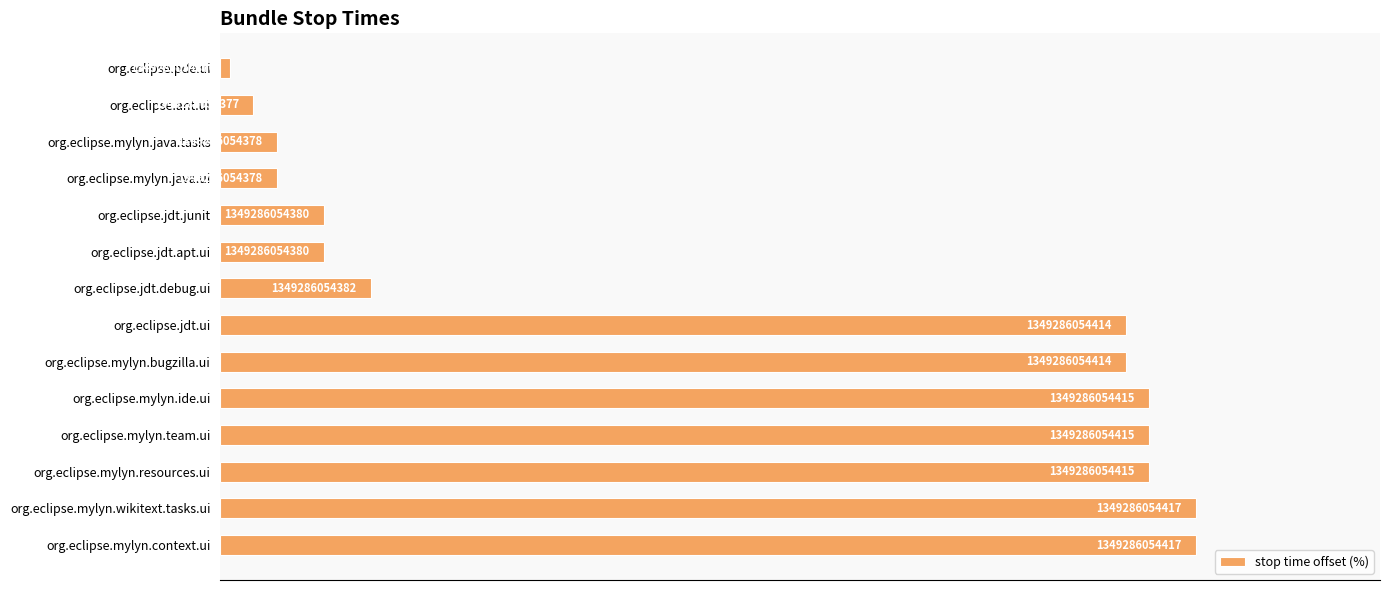

Does the chart contain stacked bars?

No